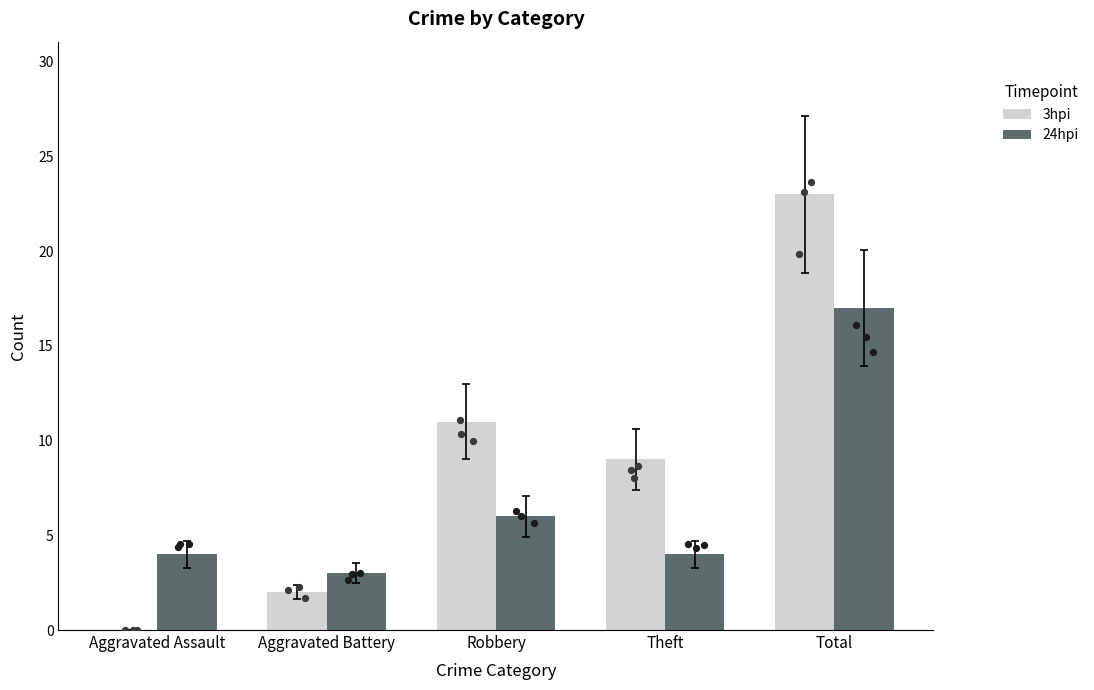

What are all the series names shown in the legend?

3hpi, 24hpi